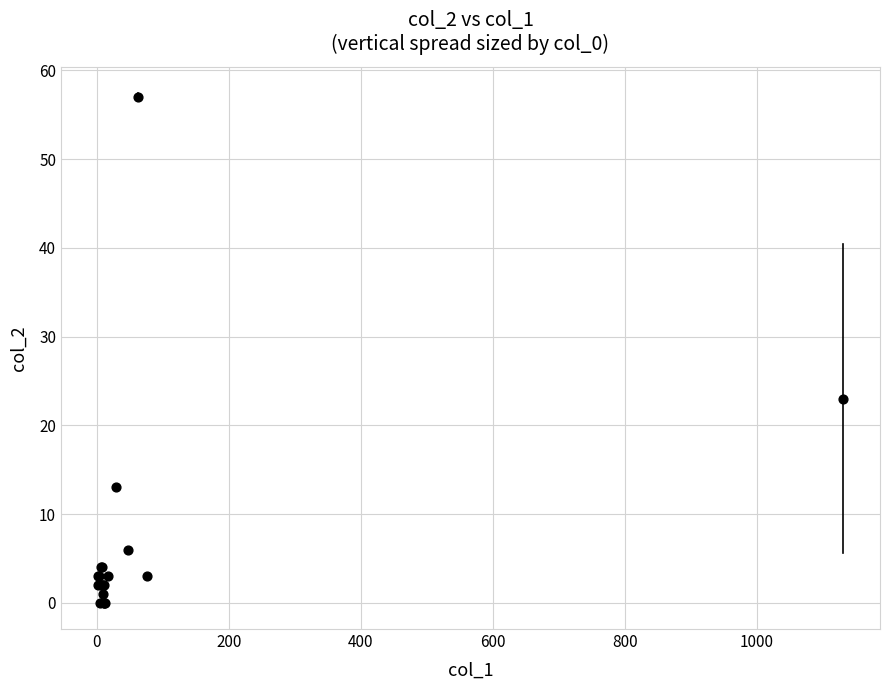

What Y value in the scatter plot is closest to 28?

23